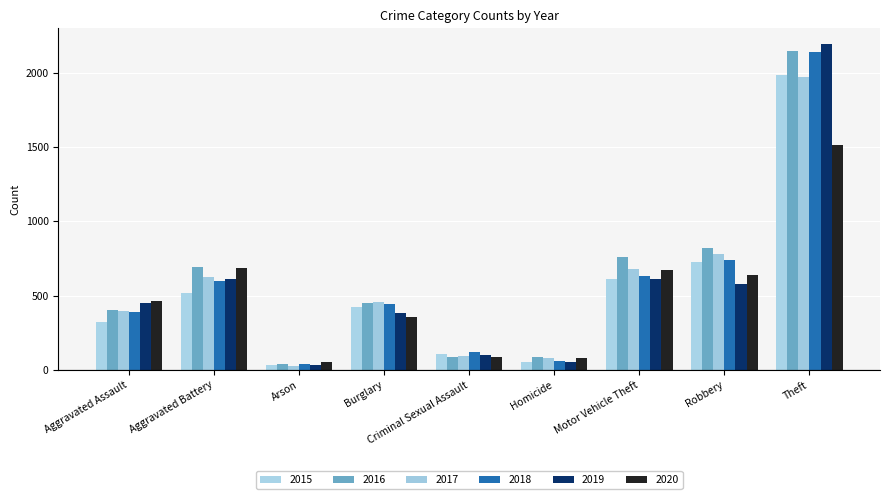

Reading right to left, extract all data points from this chart.

2015: 1981	726	614	50	105	421	35	515	323
2016: 2148	819	756	87	87	451	40	691	402
2017: 1968	780	680	82	91	453	23	623	396
2018: 2140	741	631	56	123	443	37	600	392
2019: 2190	577	611	53	102	383	32	608	452
2020: 1512	637	673	81	89	357	55	686	466